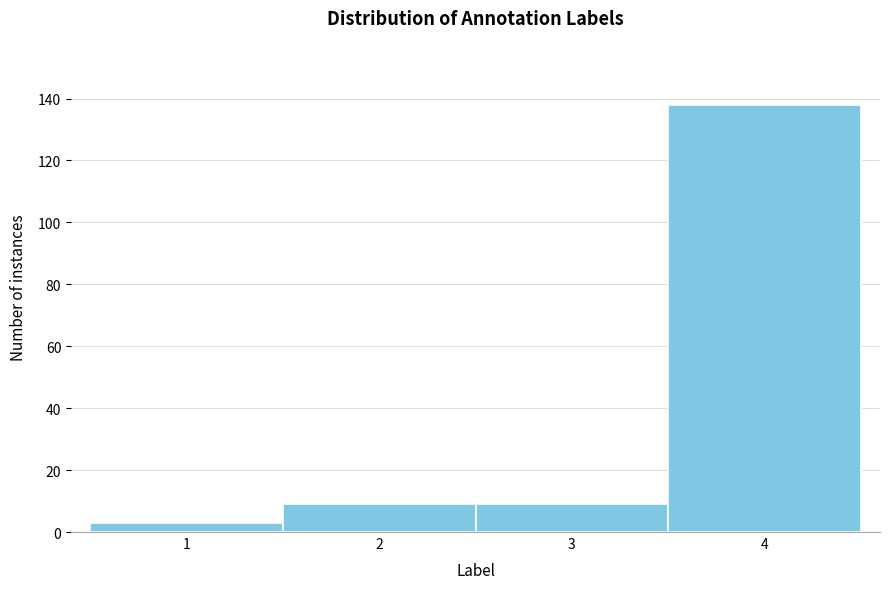

Reading left to right, transcribe all the data shown in this chart.

1=3	2=9	3=9	4=138